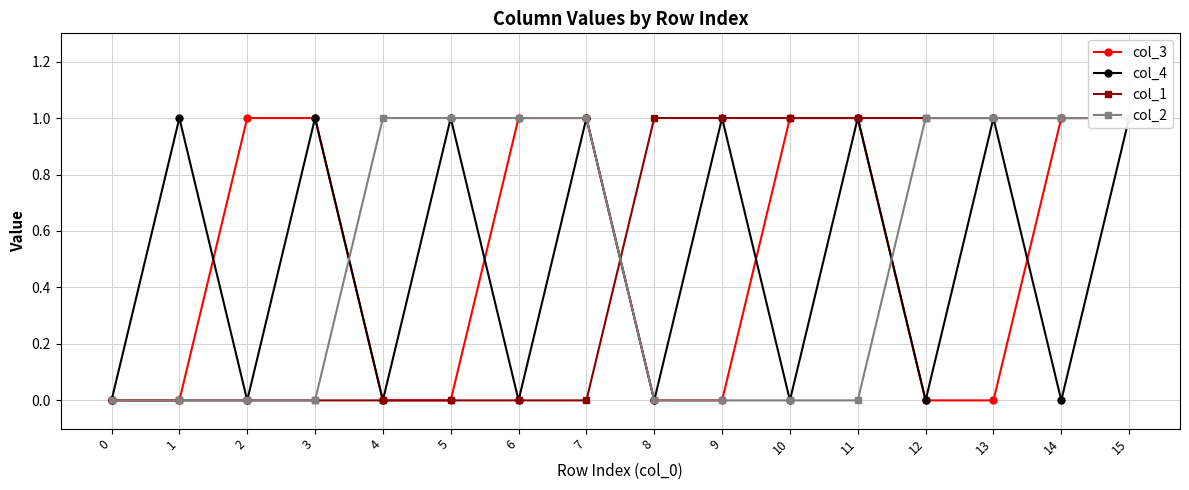

Which series changed the most between 3 and 8?

col_3